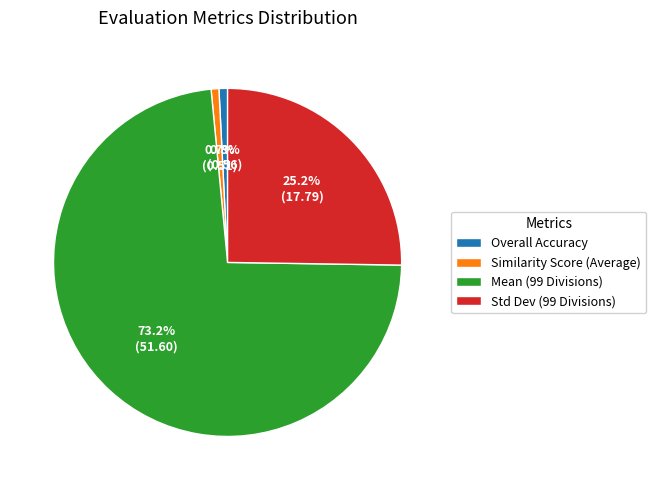

What is the largest slice in the pie chart?

Mean (99 Divisions)